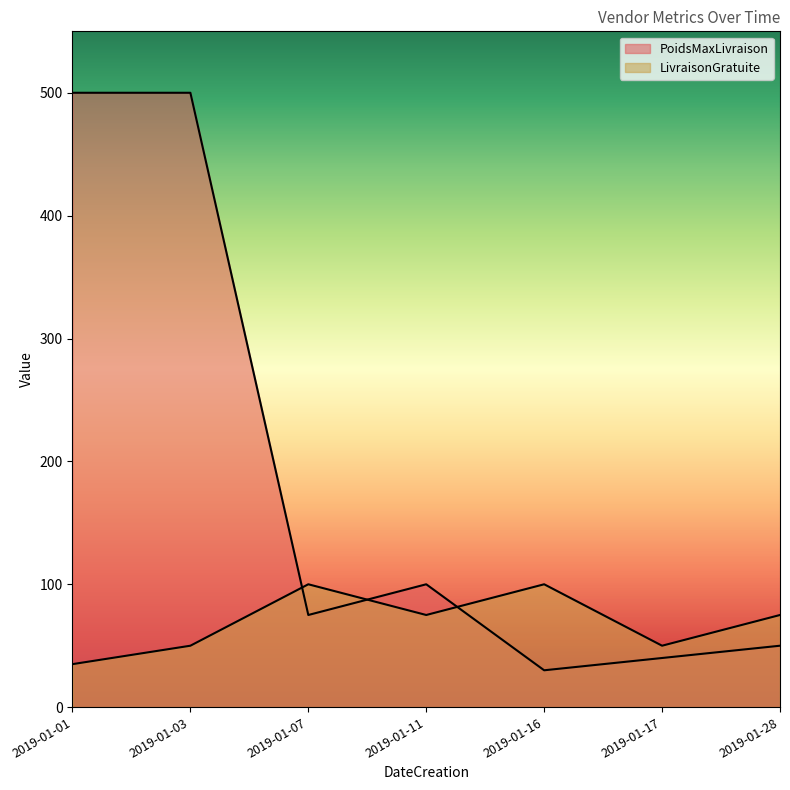

How many categories are shown in the chart?

7